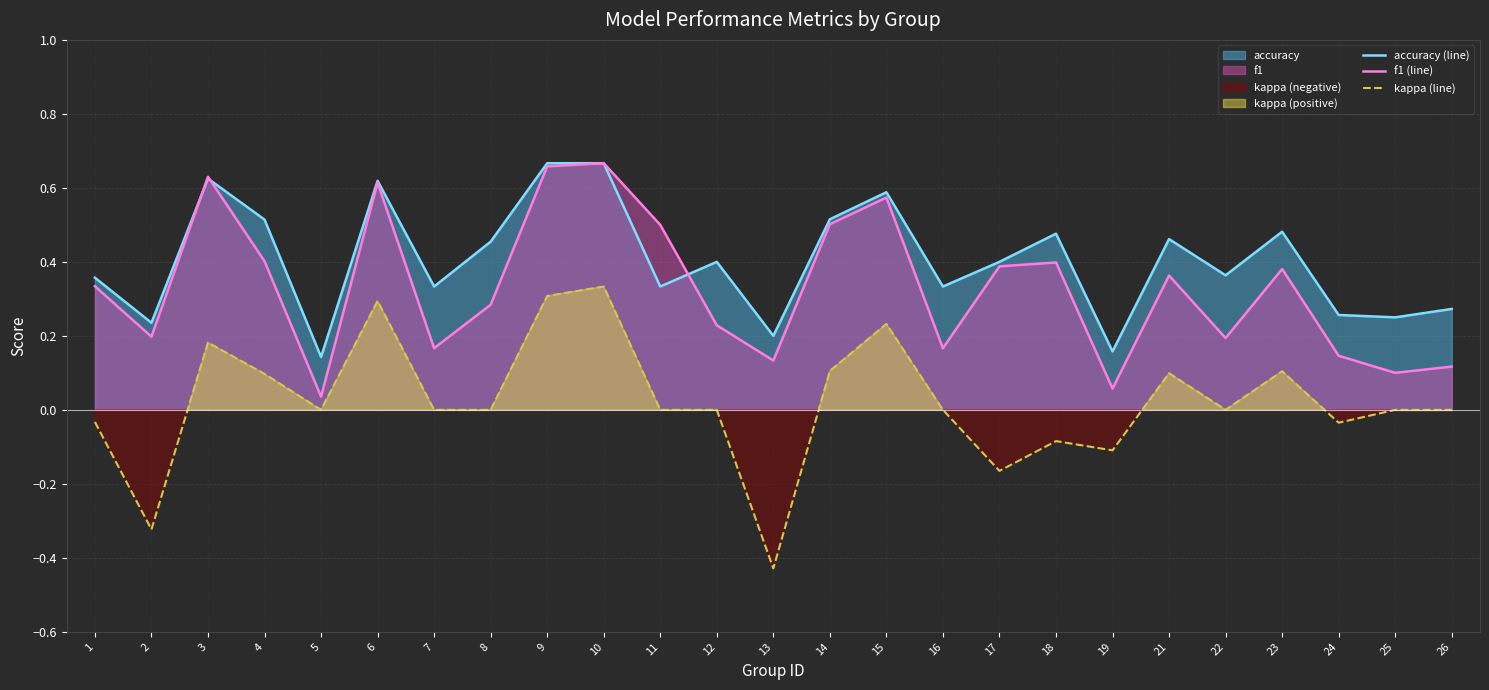

In kappa (line), how many points are lower than both neighbors (excluding endpoints)?

7